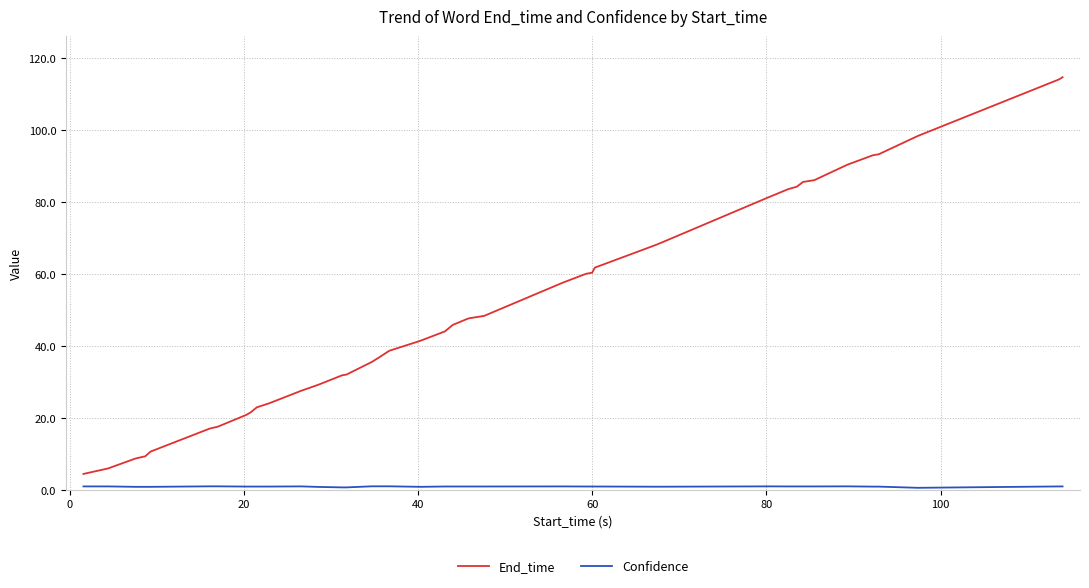

Which series has the largest total across all categories?

End_time